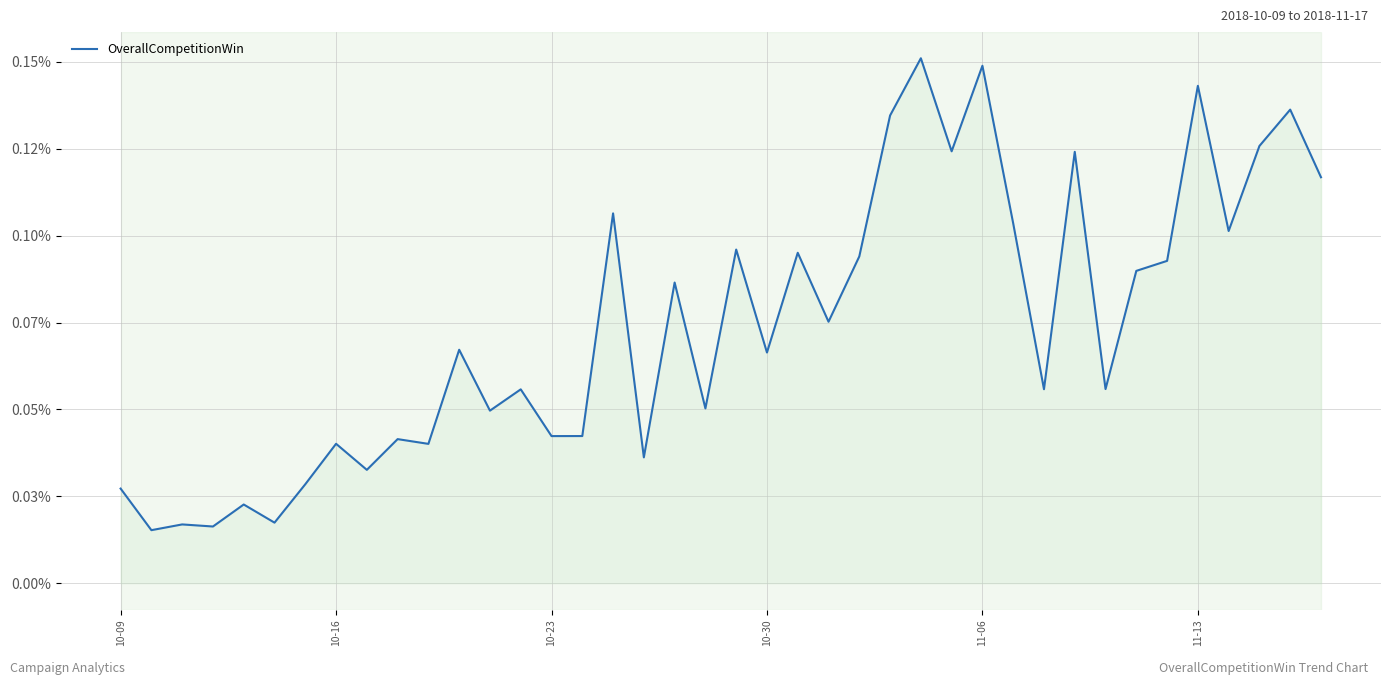

Count the values in the range 0 to 1.

40